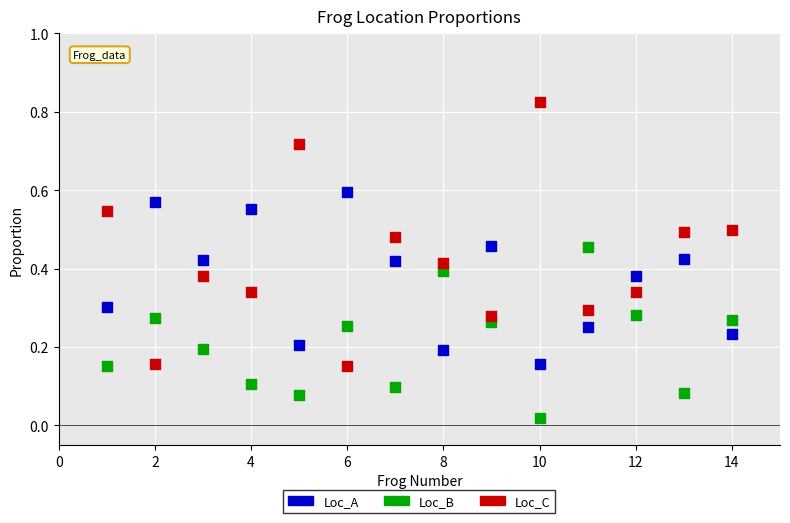

Across all data points, what is the range of X values (max minus min)?

13.0